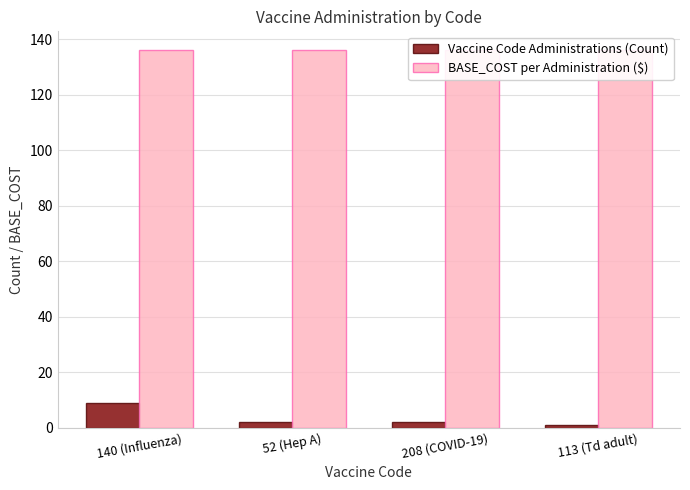

How many bars are there in each group?

2